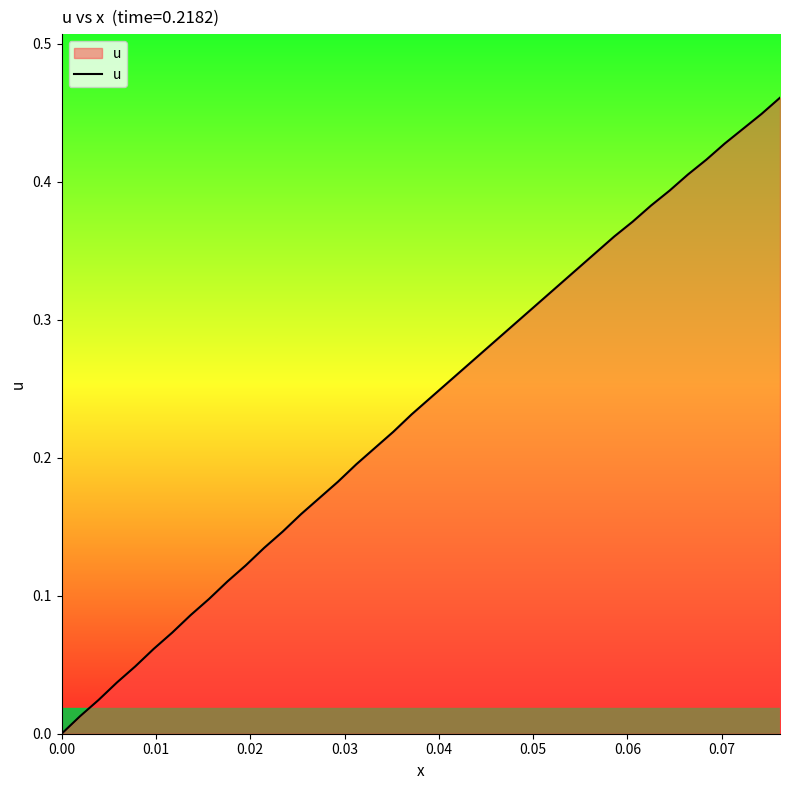

How many lines are shown in the chart?

1